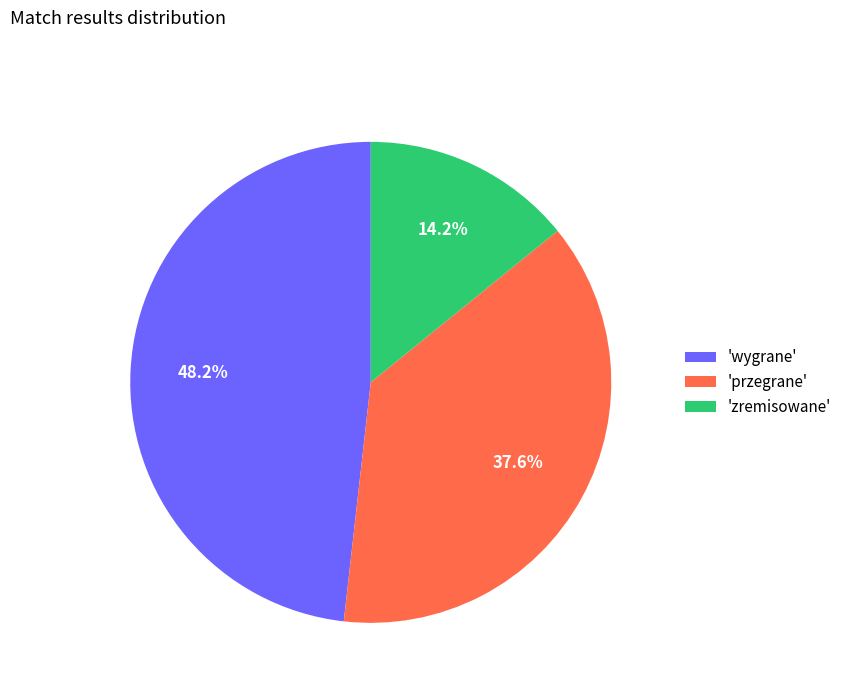

Does any single category account for the majority?

No